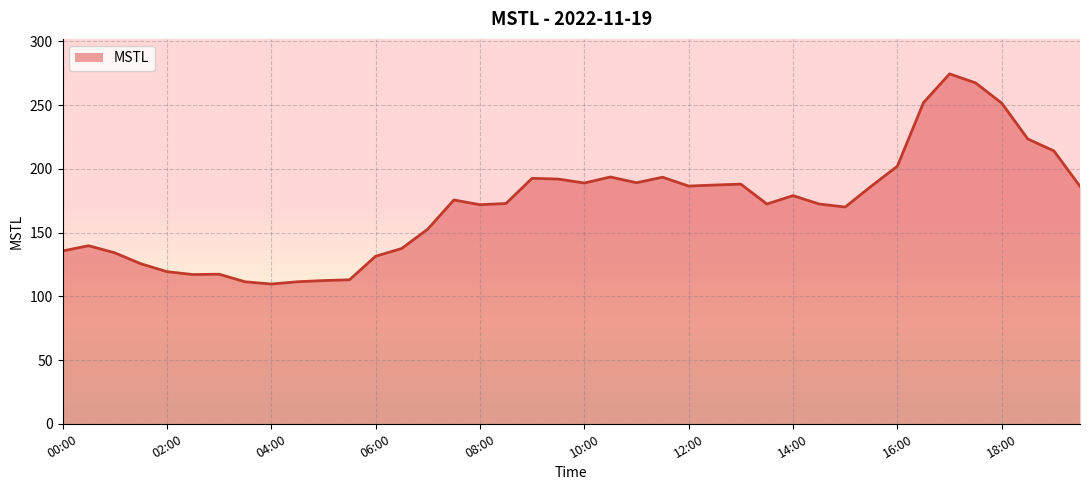

How many points are higher than both their immediate neighbors (excluding endpoints)?

9